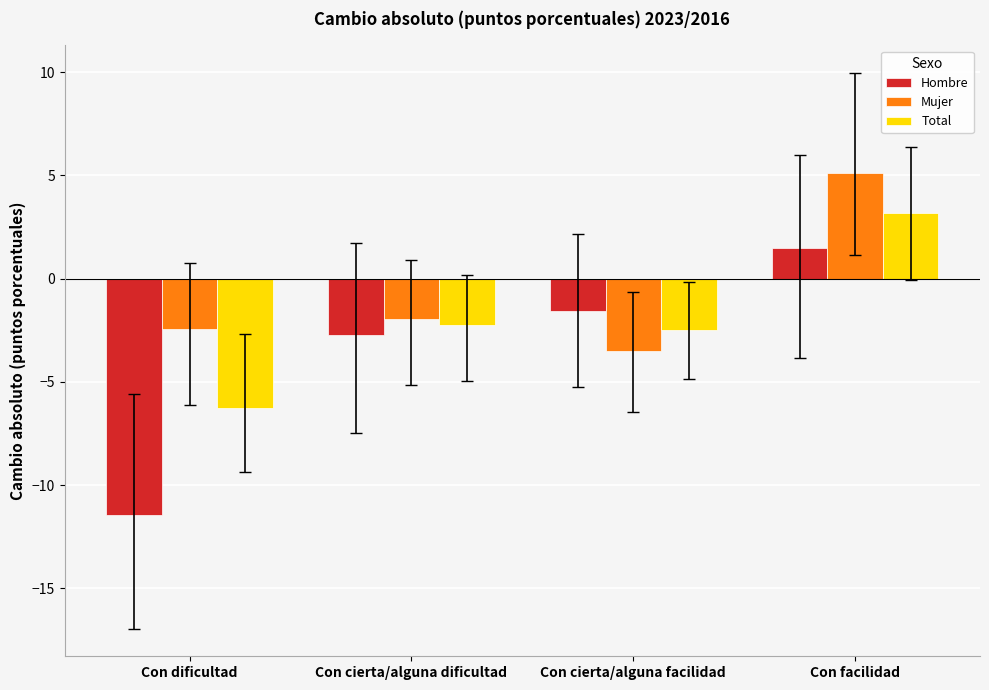

Is the value of Mujer at Con dificultad greater than the value of Hombre at Con dificultad?

Yes